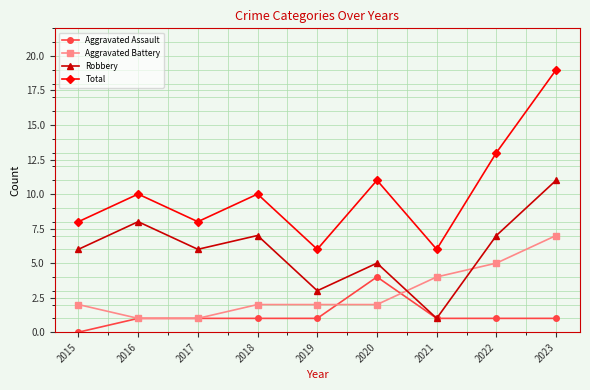

What is the spread (max minus min) of values at 2021?

5